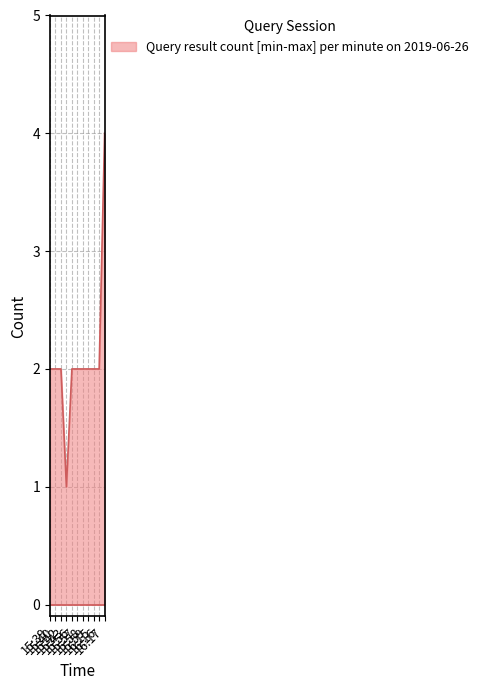

What is the sum of all values?

23